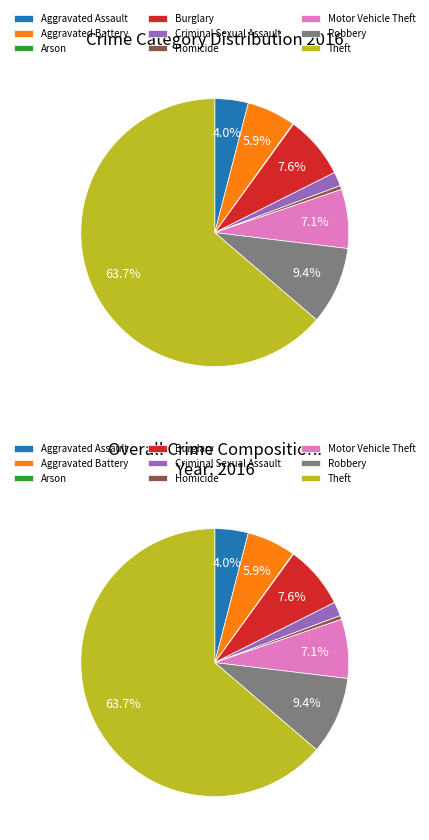

To the nearest percent, what portion does Motor Vehicle Theft represent?

7%